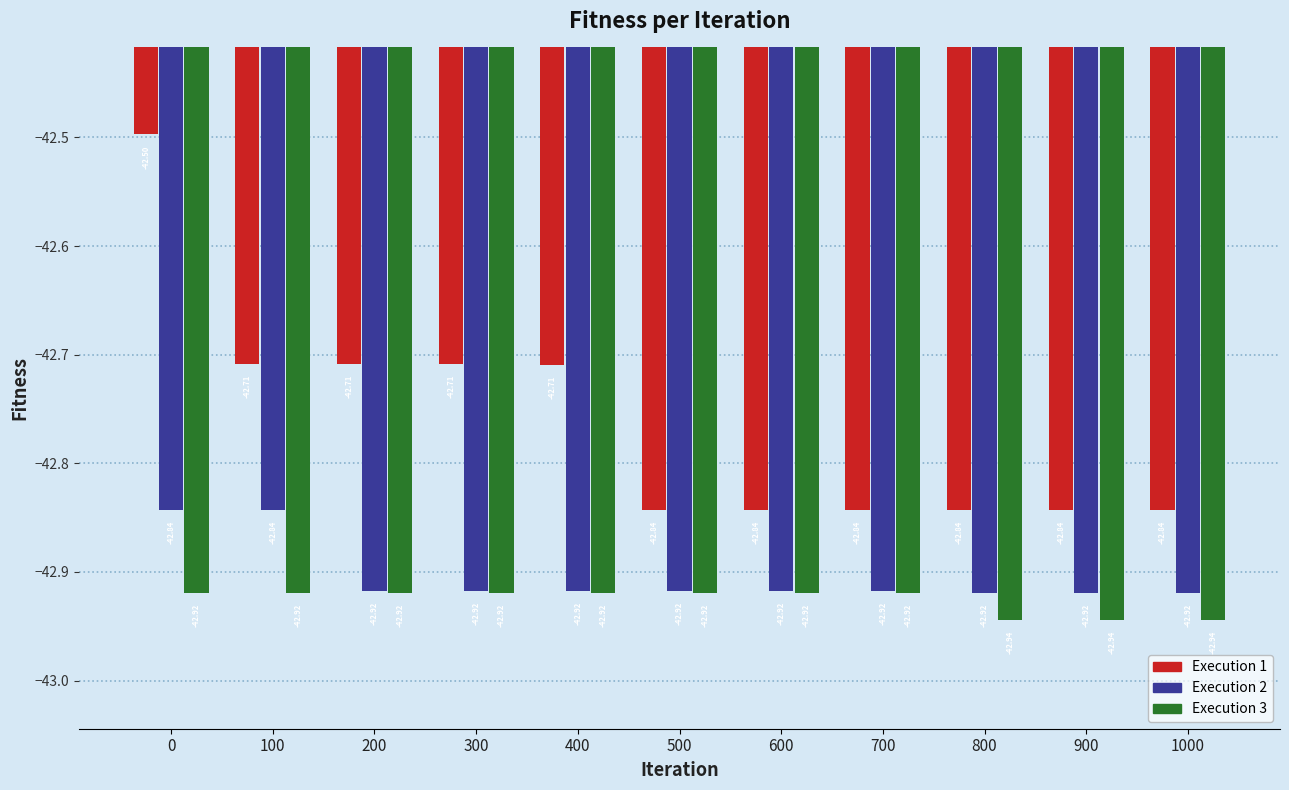

At 800, list the series in order from smallest to largest.

Execution 3, Execution 2, Execution 1